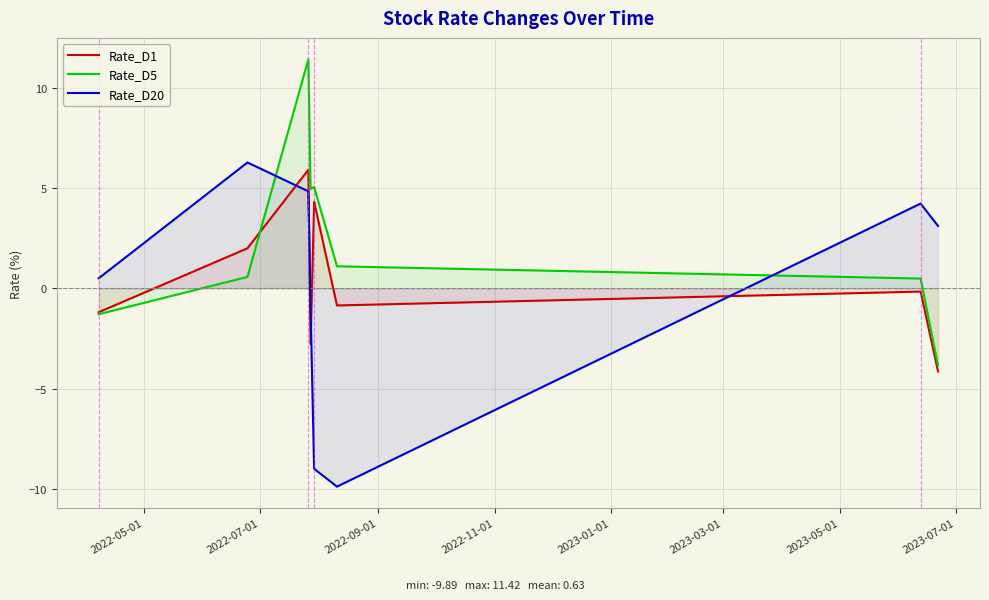

What is the maximum value for Rate_D20?

6.3